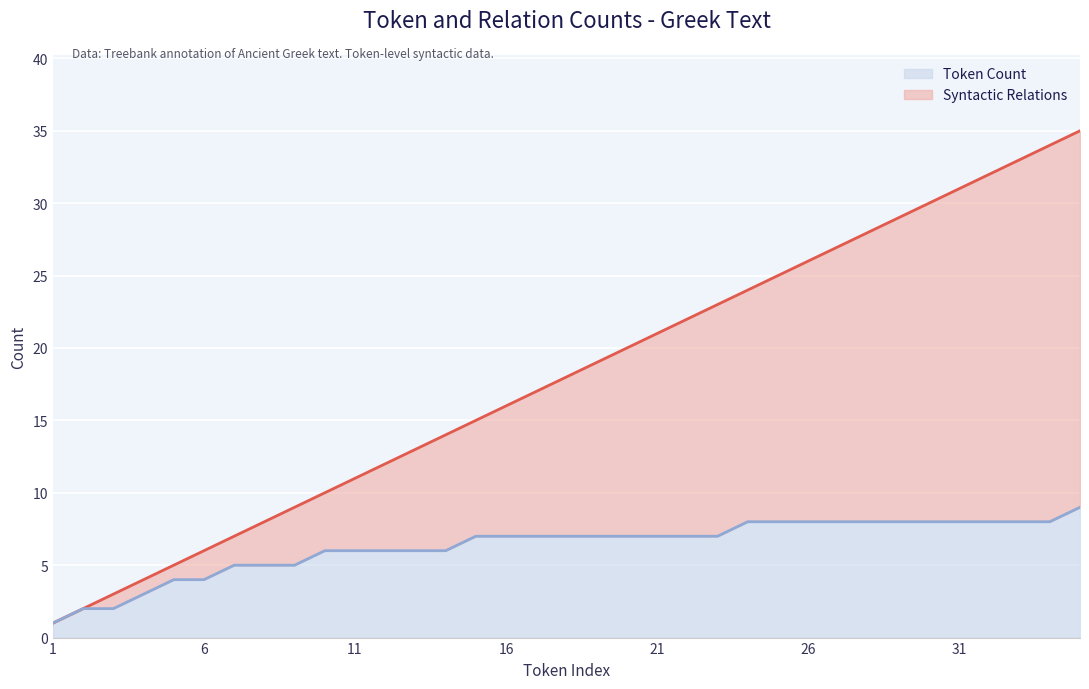

Which category has the lowest value across all series?

1